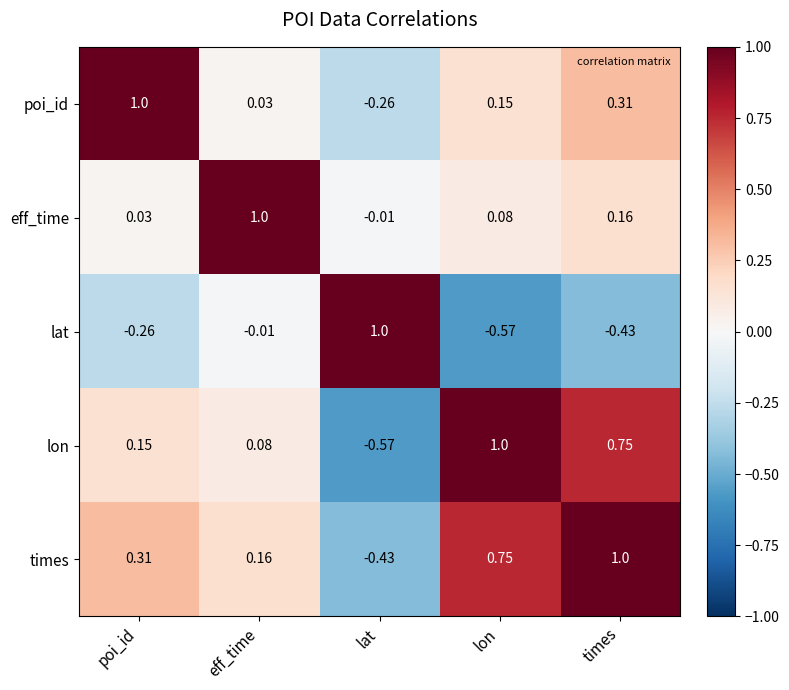

At which category is the sum across all series the highest?

times